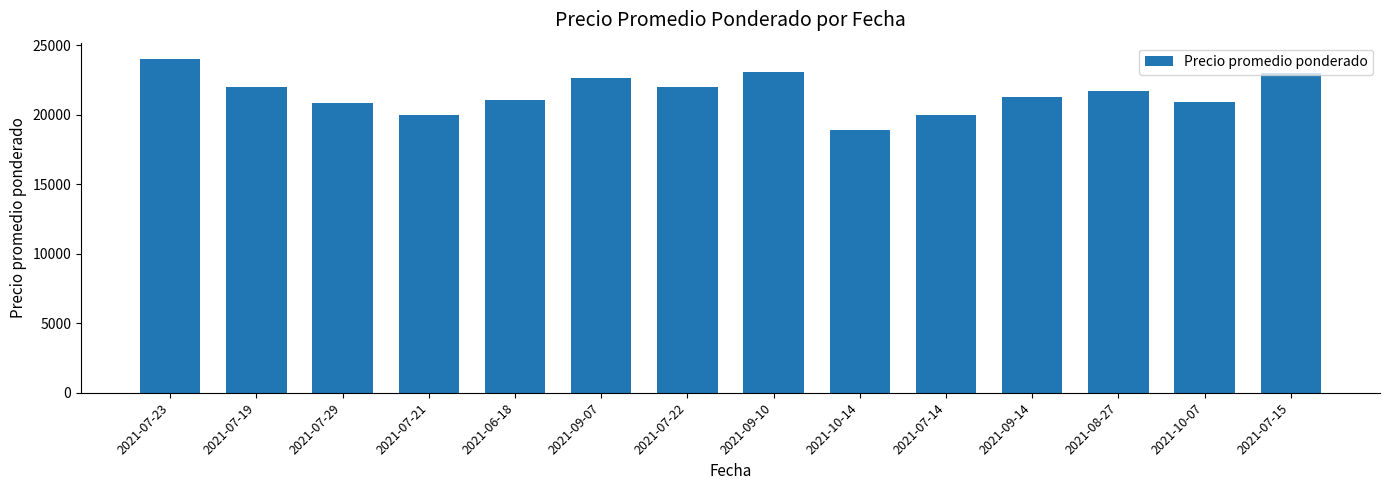

What is the label of the 11th bar from the right?

2021-07-21